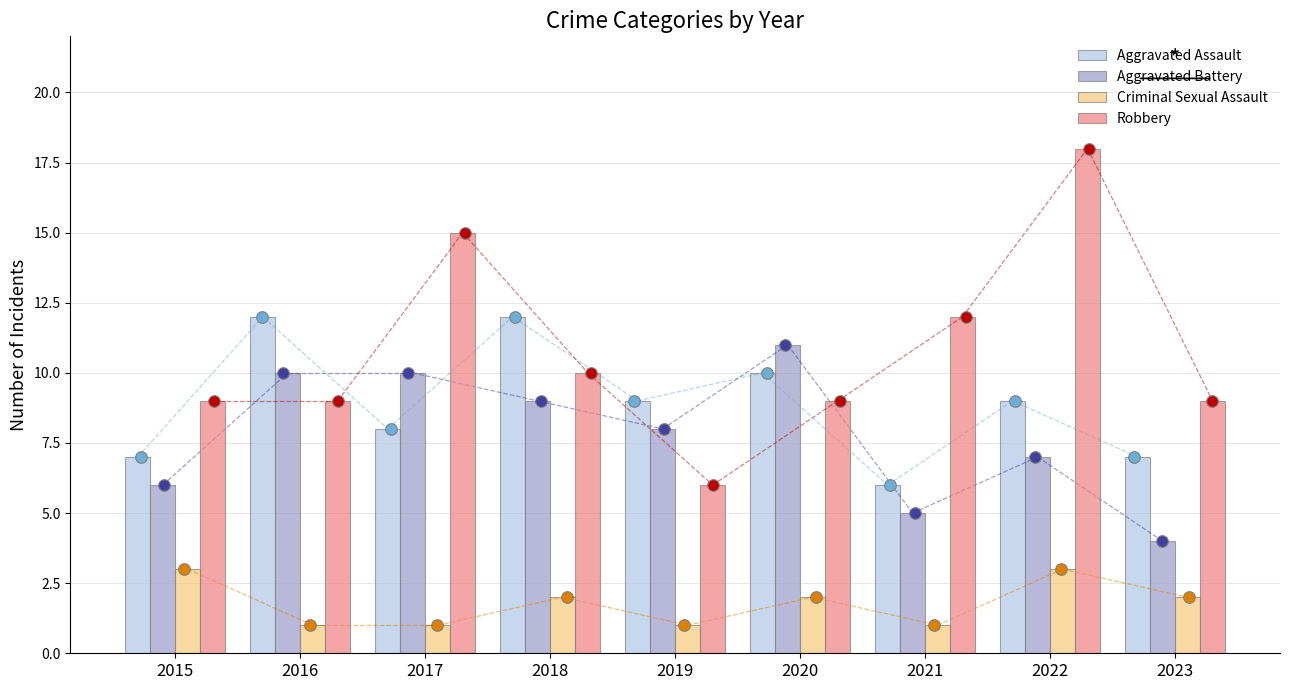

What is the total value across all series at 2018?

33